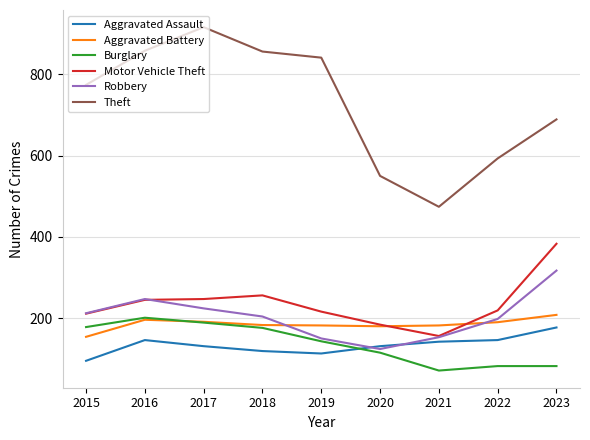

At which category does the chart reach its peak across all series?

2017